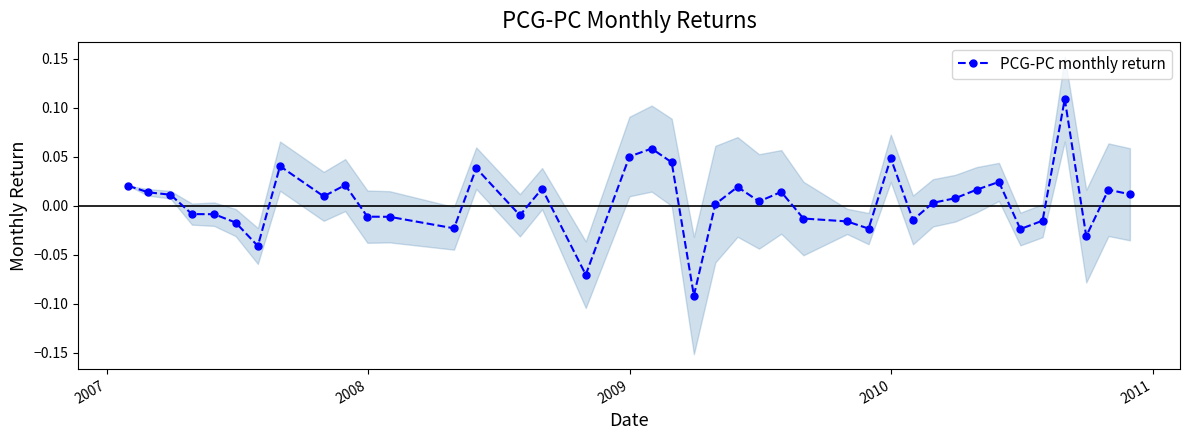

What is the smallest value displayed?

-0.1